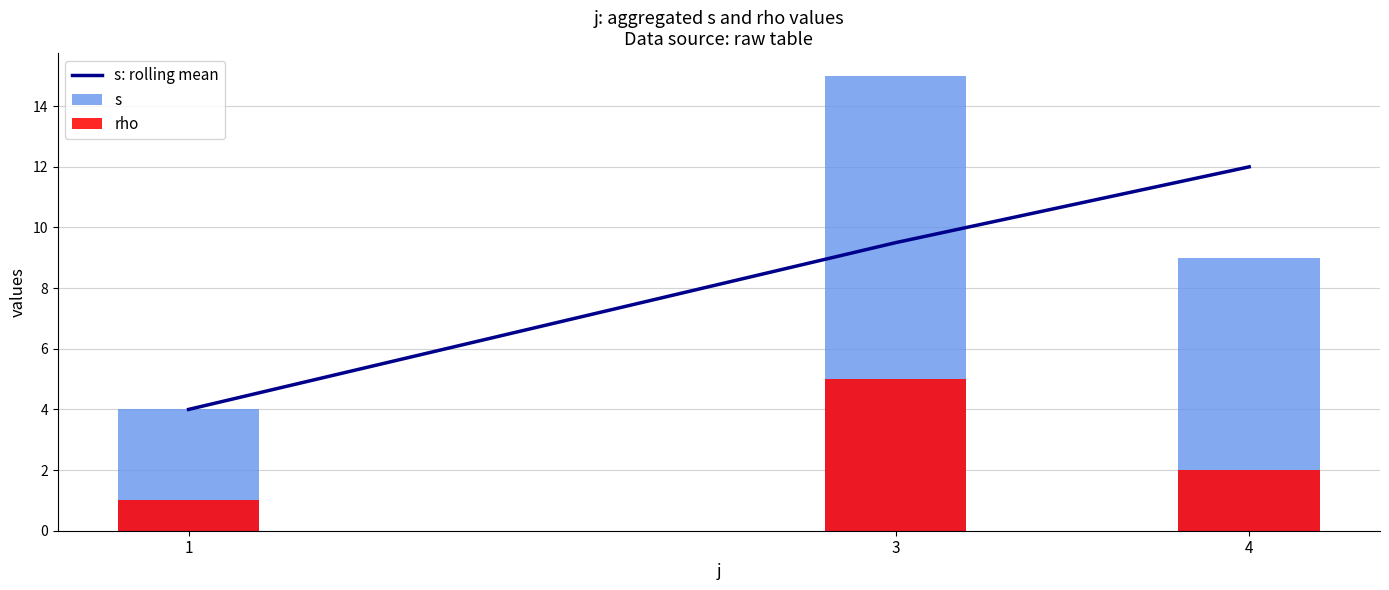

What is the difference between the s values at 1 and 3?

11.0